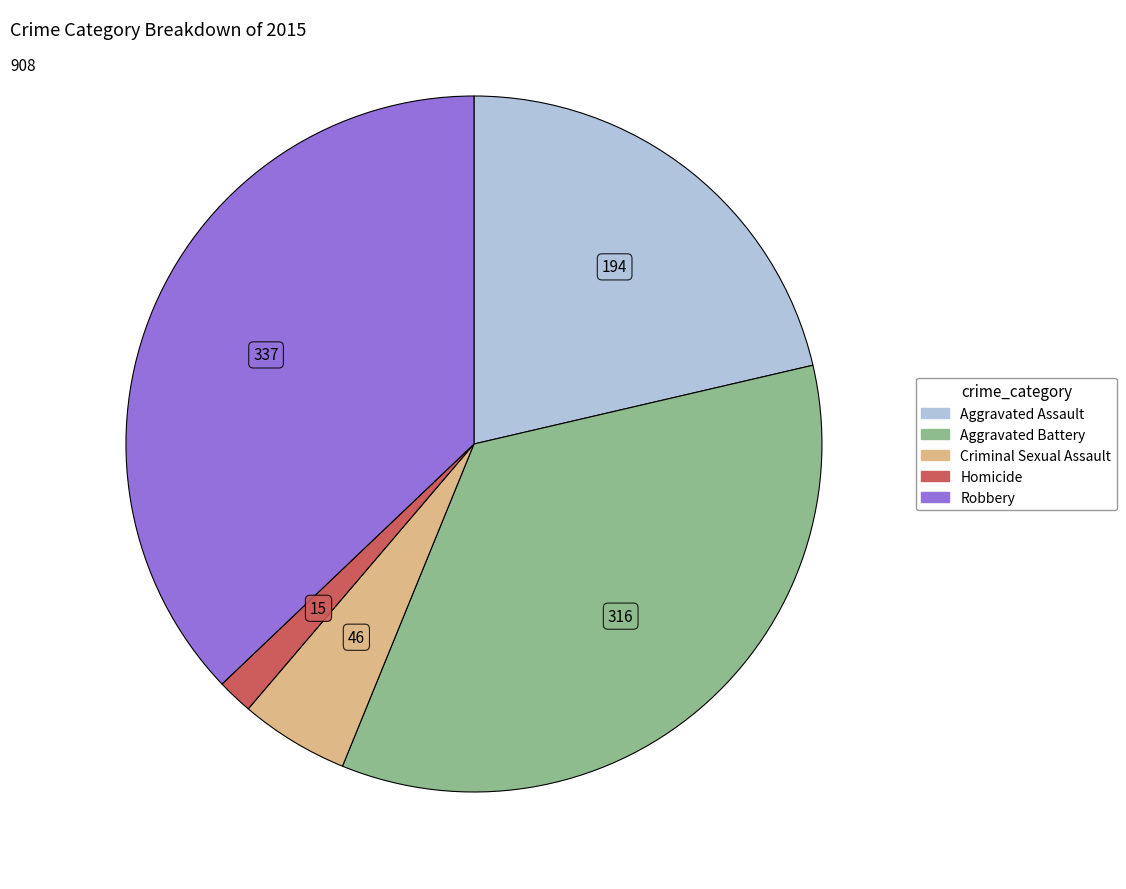

How many slices are in this pie chart?

5